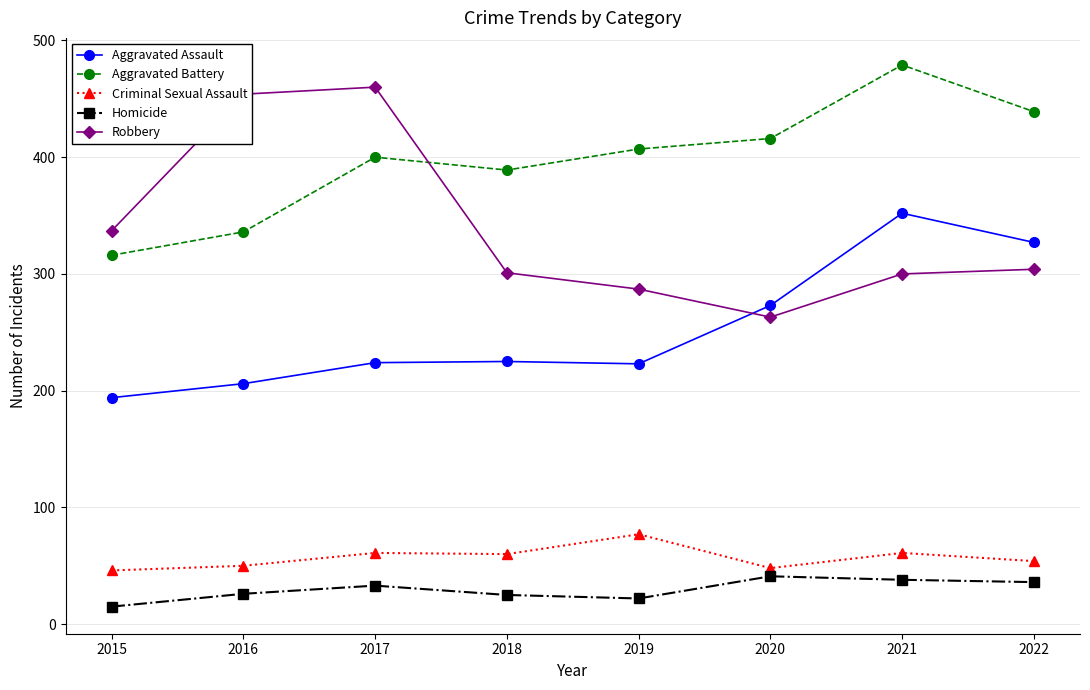

Does the chart display data point markers on the line(s)?

Yes